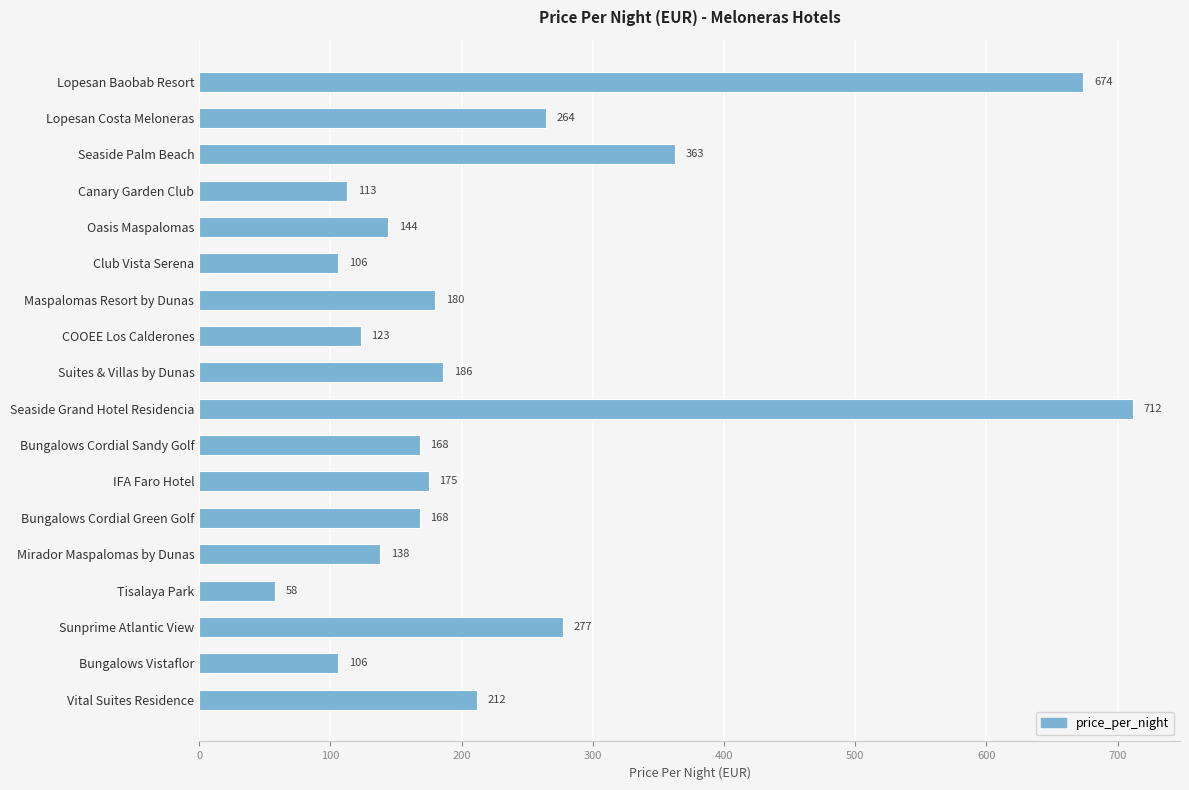

True or false: the data shows 97 at Oasis Maspalomas.

False